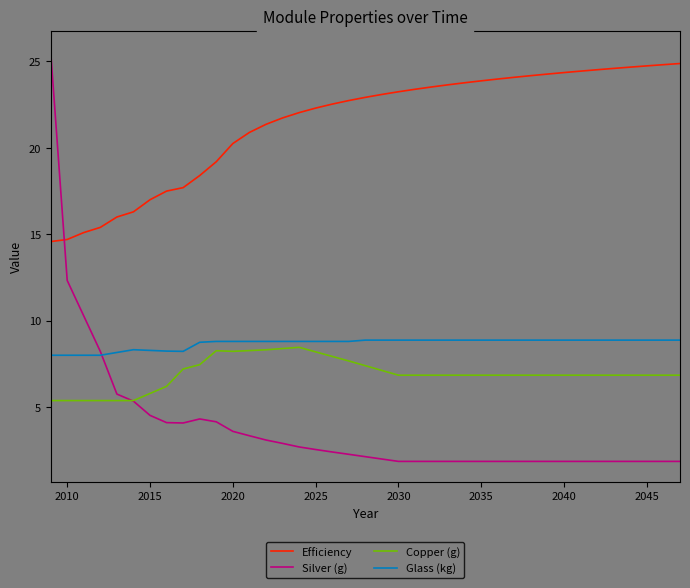

What is the difference between the maximum and second lowest values in the Glass (kg) series?

0.9